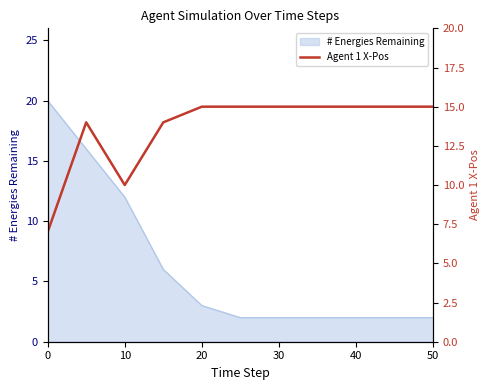

What is the average value?

14